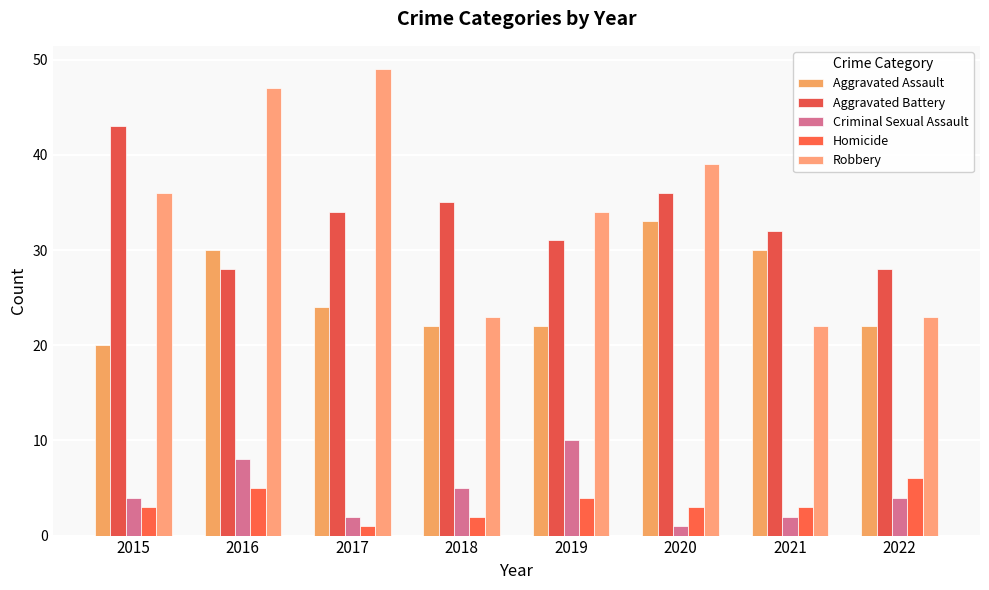

Reading right to left, list all the values displayed in this chart.

Aggravated Assault: 2022=22	2021=30	2020=33	2019=22	2018=22	2017=24	2016=30	2015=20
Aggravated Battery: 2022=28	2021=32	2020=36	2019=31	2018=35	2017=34	2016=28	2015=43
Criminal Sexual Assault: 2022=4	2021=2	2020=1	2019=10	2018=5	2017=2	2016=8	2015=4
Homicide: 2022=6	2021=3	2020=3	2019=4	2018=2	2017=1	2016=5	2015=3
Robbery: 2022=23	2021=22	2020=39	2019=34	2018=23	2017=49	2016=47	2015=36